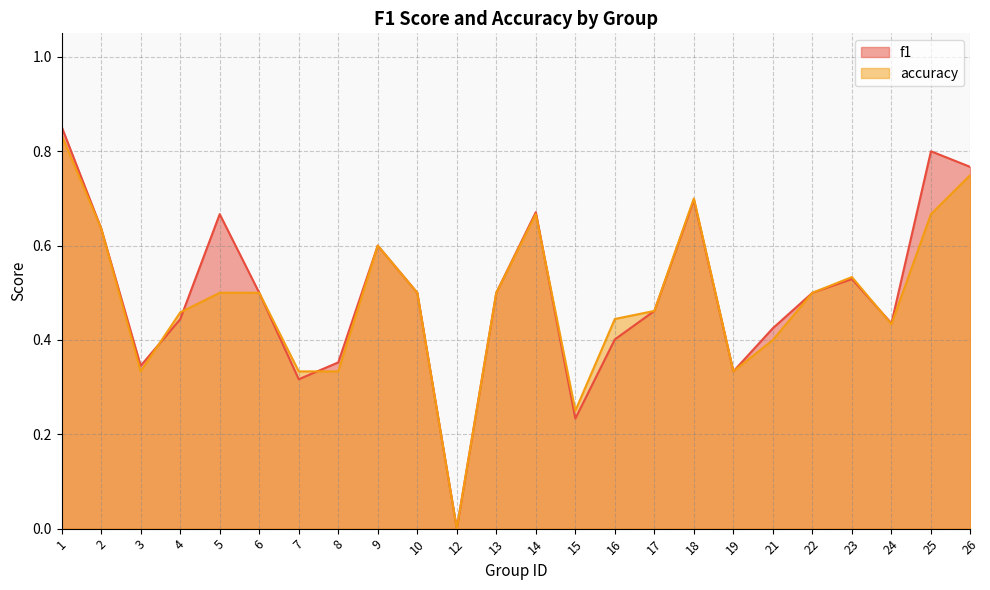

Which series changed the most between 12 and 13?

f1